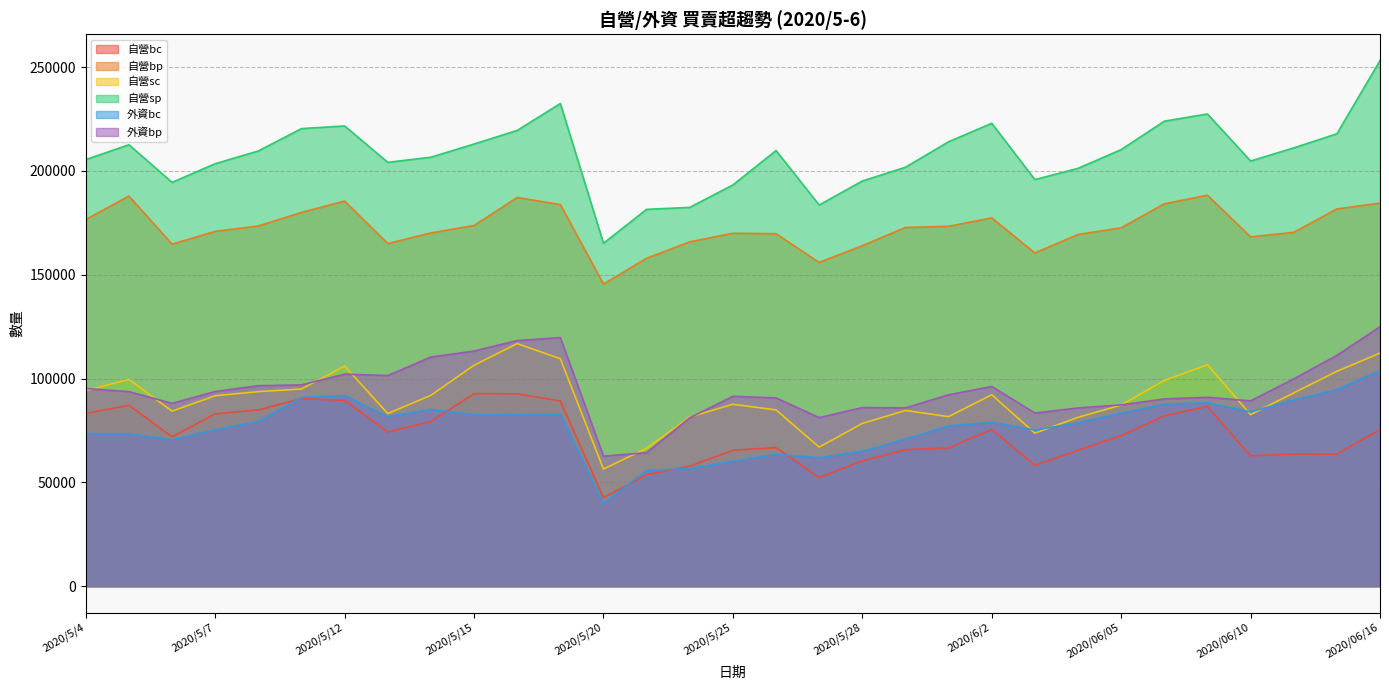

List the series in order of their peak value, highest first.

自營sp, 自營bp, 外資bp, 自營sc, 外資bc, 自營bc